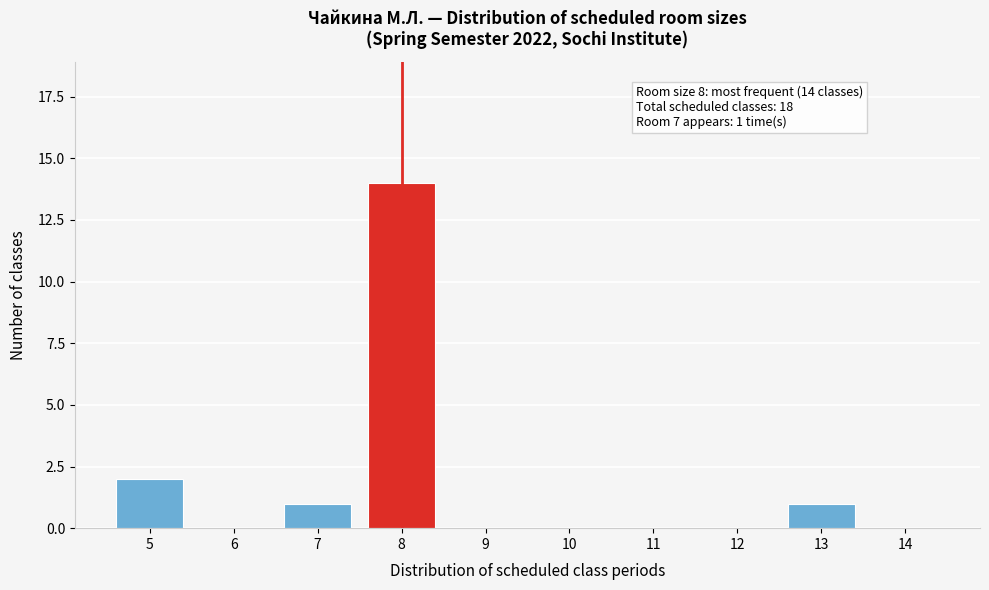

Reading right to left, what are all the values shown in this chart?

14=0	13=1	12=0	11=0	10=0	9=0	8=14	7=1	6=0	5=2